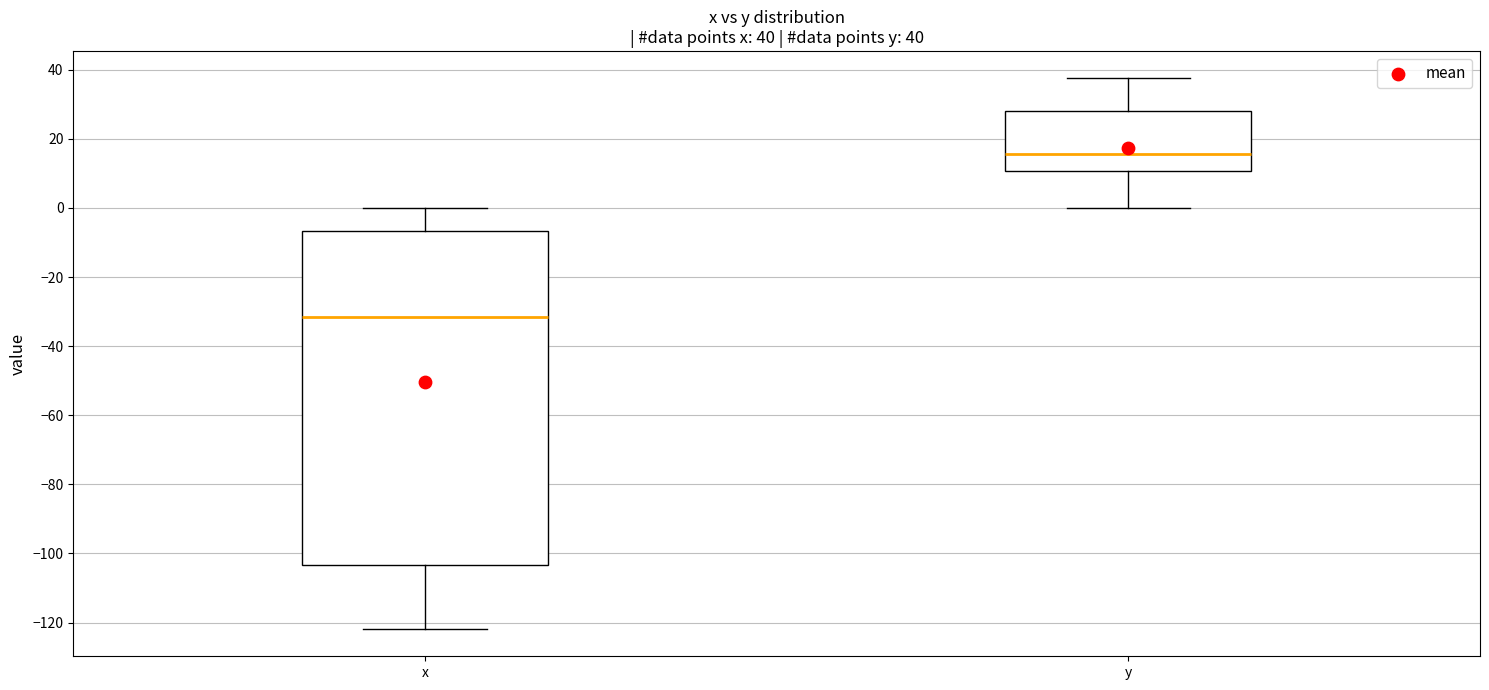

Which box's median line is the lowest?

x